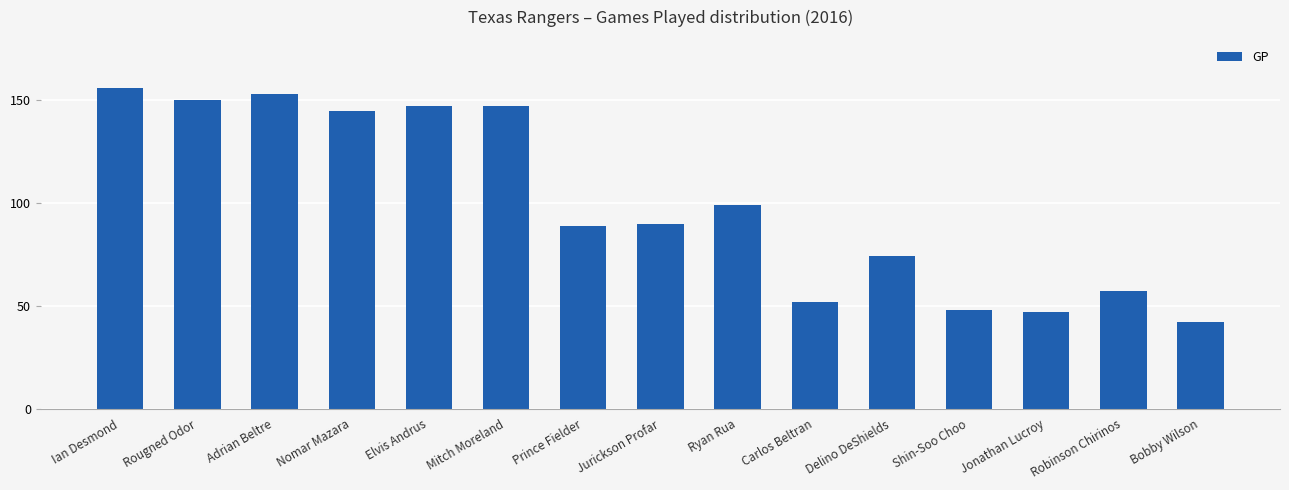

What is the difference between the second highest and second lowest values?

106